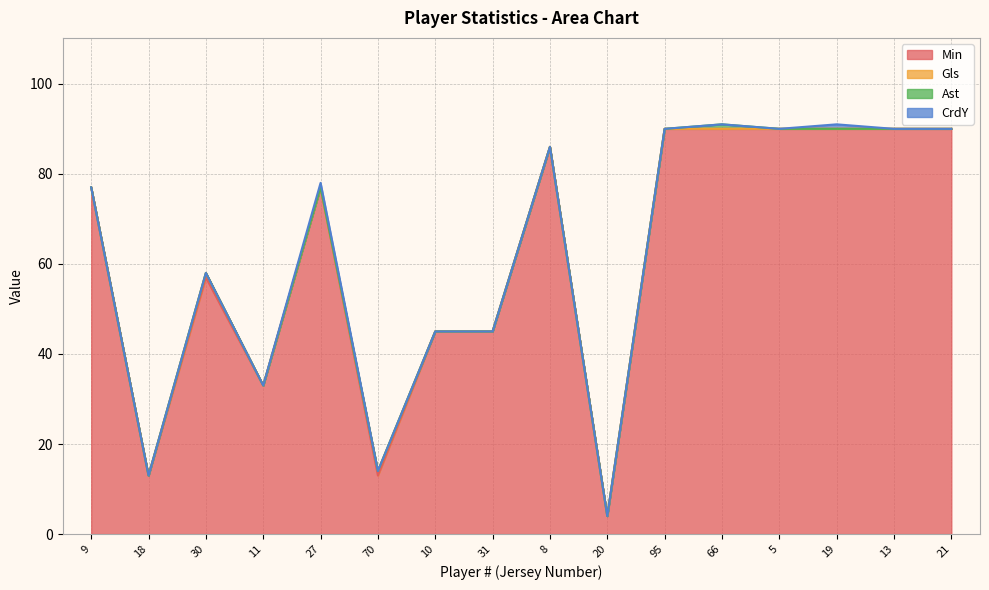

List the labels in order of Ast value, largest first.

66, 9, 18, 30, 11, 27, 70, 10, 31, 8, 20, 95, 5, 19, 13, 21